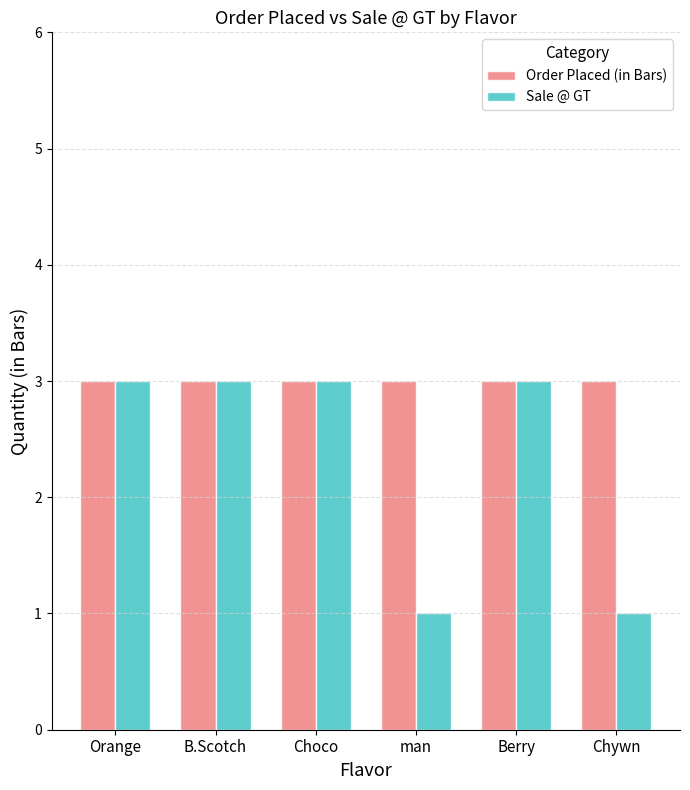

Between man and Berry, which series saw the biggest shift?

Sale @ GT